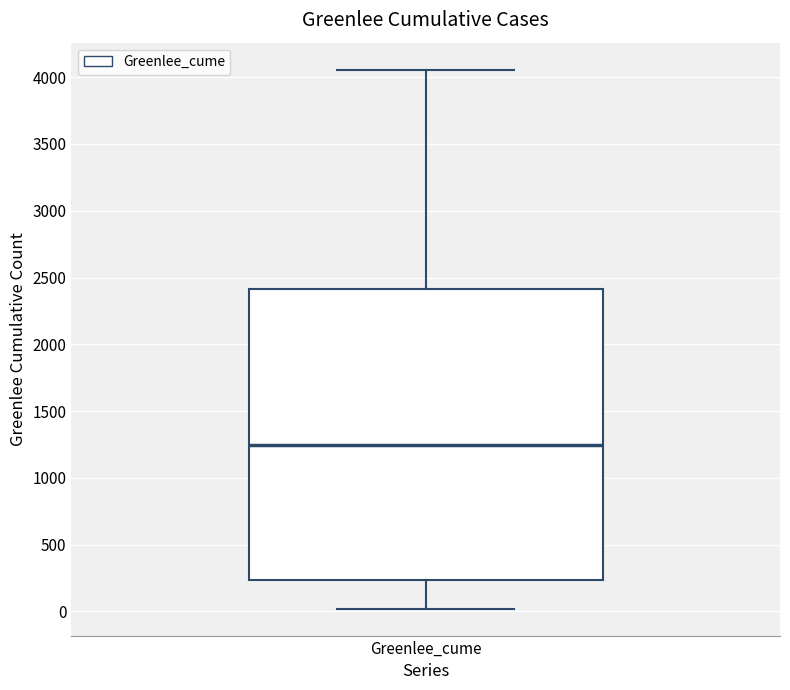

Read this box plot against the y-axis: the position of the median line, the range covered by the box, and the ends of both whiskers. The values are not printed on the chart, so give them approximately, as read against the axis.

median 1250, box 250 to 2400, whiskers 0 to 4050